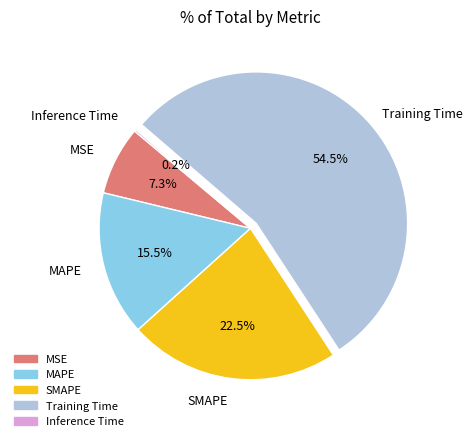

Is there a majority slice in this chart?

Yes